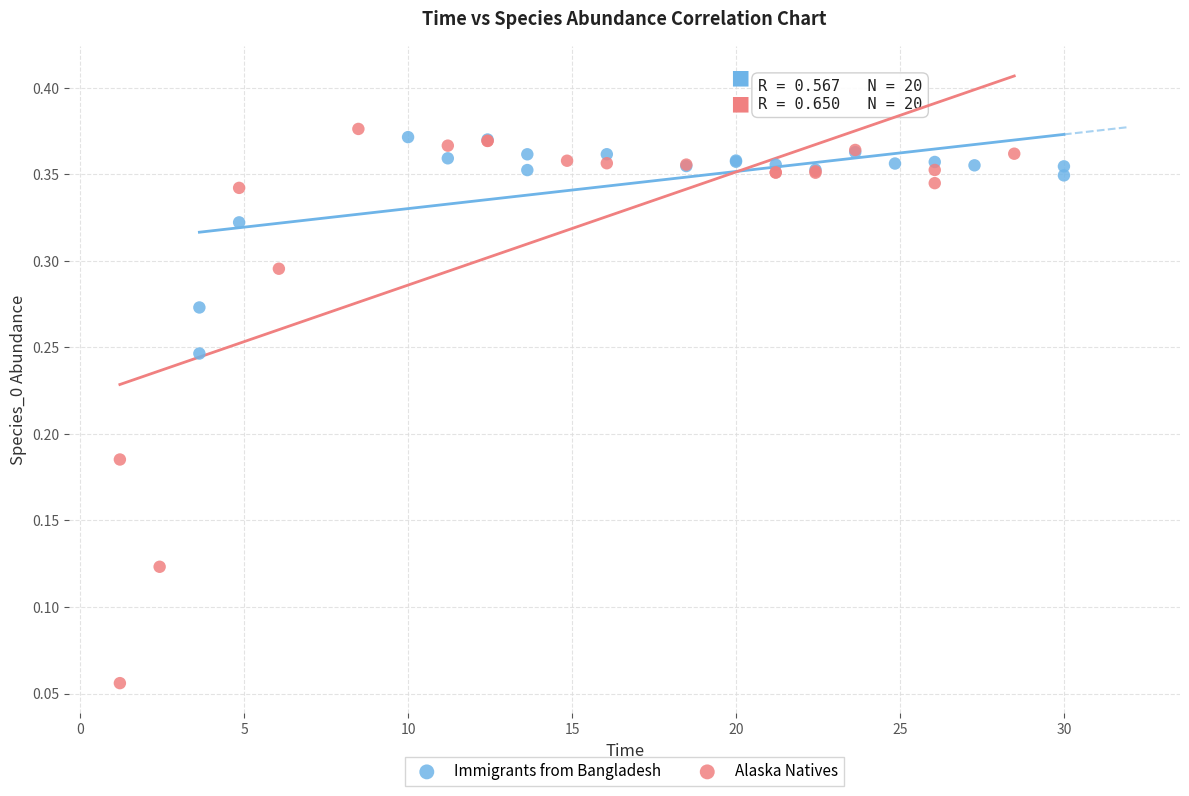

Which series reaches the minimum Y coordinate?

Alaska Natives